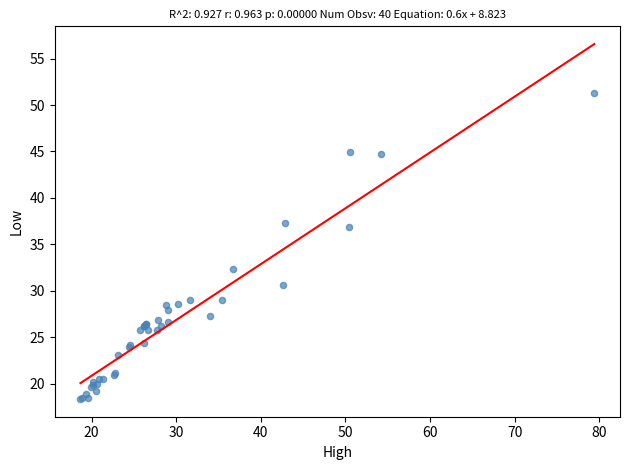

What Y value in the scatter plot is closest to 34?

32.3